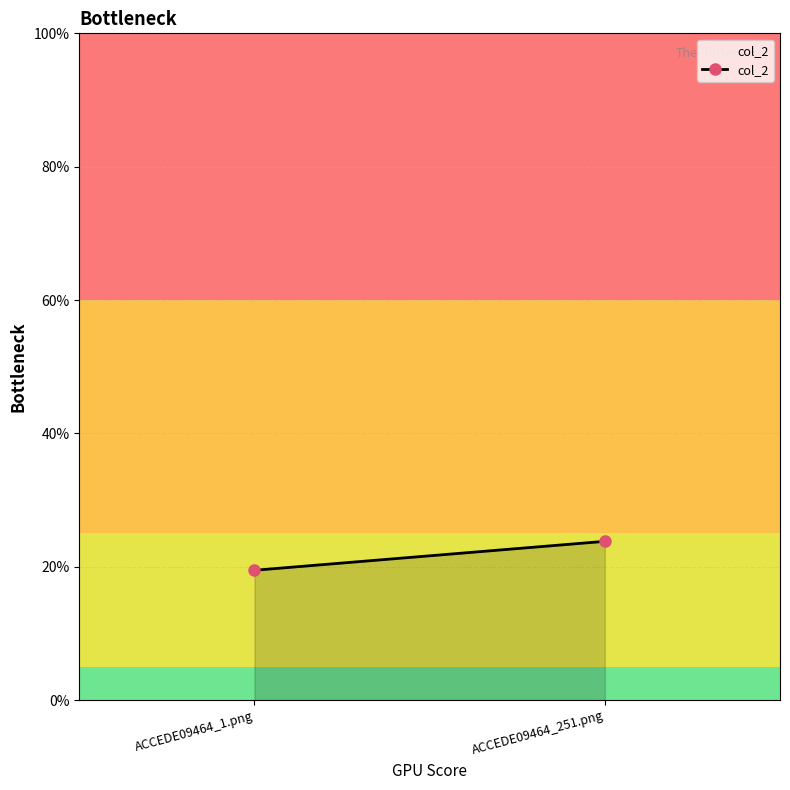

Read the value at ACCEDE09464_1.png.

0.2